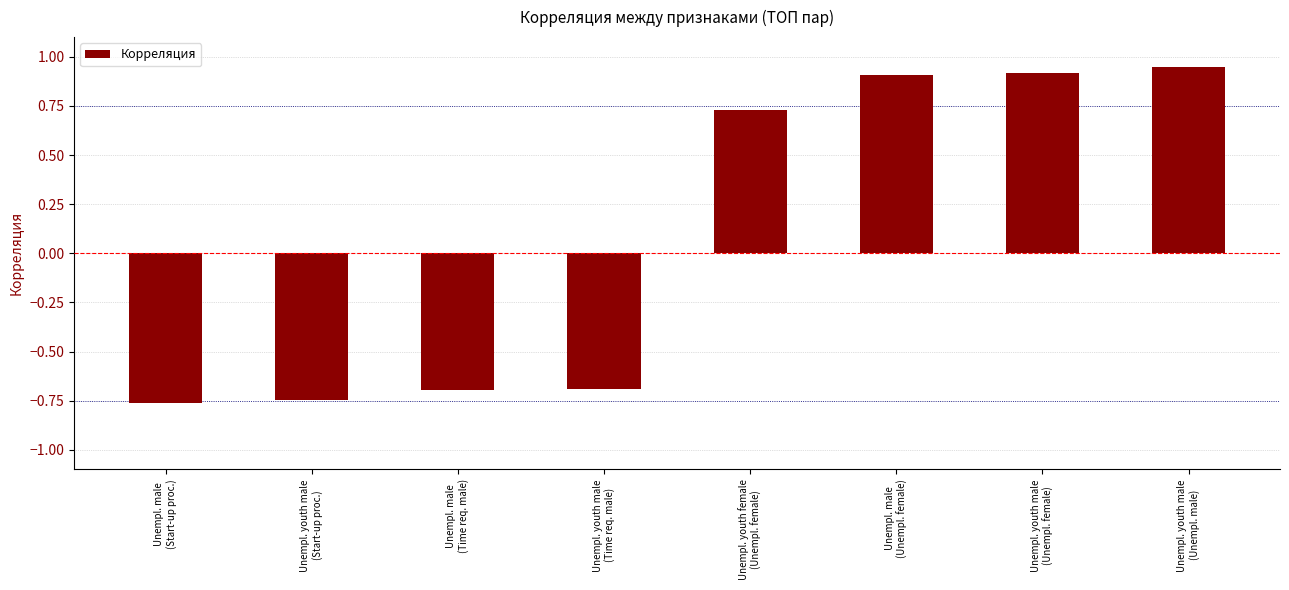

What is the difference between the maximum and second lowest values?

1.7